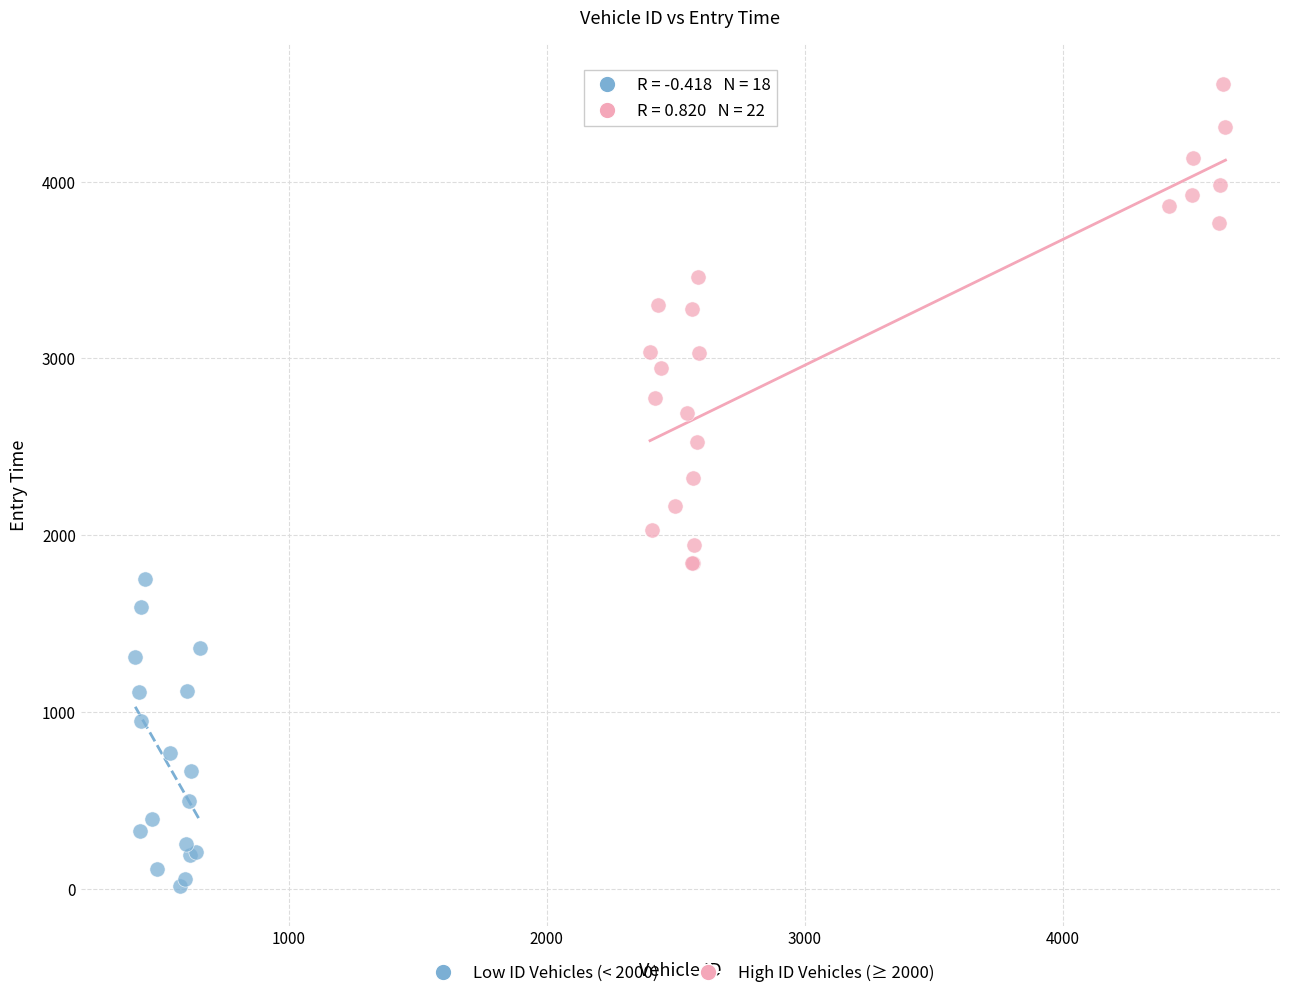

Which series contains the highest Y value?

High ID Vehicles (≥ 2000)